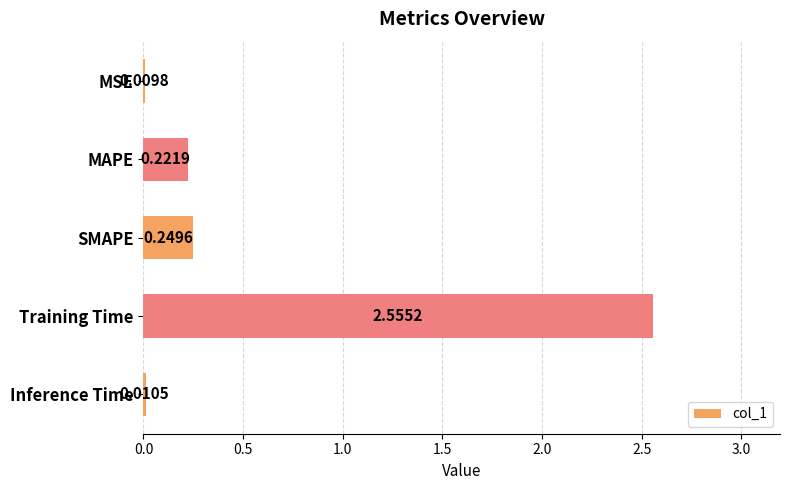

How many bars are there in total?

5